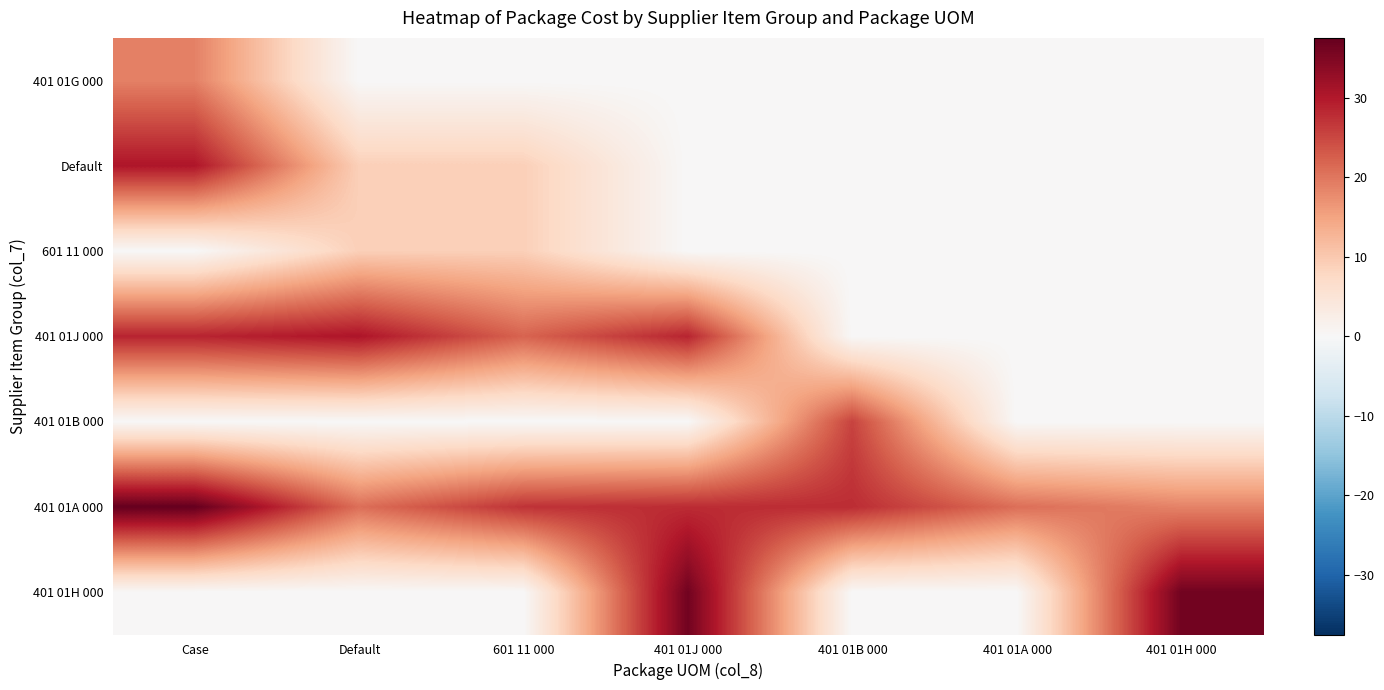

Reading left to right, what are all the values shown in this chart?

401 01G 000: Case=18.9	Default=0.0	601 11 000=0.0	401 01J 000=0.0	401 01B 000=0.0	401 01A 000=0.0	401 01H 000=0.0
Default: Case=30.3	Default=9.0	601 11 000=9.0	401 01J 000=0.0	401 01B 000=0.0	401 01A 000=0.0	401 01H 000=0.0
601 11 000: Case=0.0	Default=9.0	601 11 000=9.0	401 01J 000=0.0	401 01B 000=0.0	401 01A 000=0.0	401 01H 000=0.0
401 01J 000: Case=28.6	Default=30.4	601 11 000=22.0	401 01J 000=28.6	401 01B 000=0.0	401 01A 000=0.0	401 01H 000=0.0
401 01B 000: Case=0.0	Default=0.0	601 11 000=0.0	401 01J 000=0.0	401 01B 000=25.4	401 01A 000=0.0	401 01H 000=0.0
401 01A 000: Case=37.5	Default=20.8	601 11 000=27.1	401 01J 000=27.8	401 01B 000=27.8	401 01A 000=20.8	401 01H 000=18.6
401 01H 000: Case=0.0	Default=0.0	601 11 000=0.0	401 01J 000=36.3	401 01B 000=0.0	401 01A 000=0.0	401 01H 000=36.3